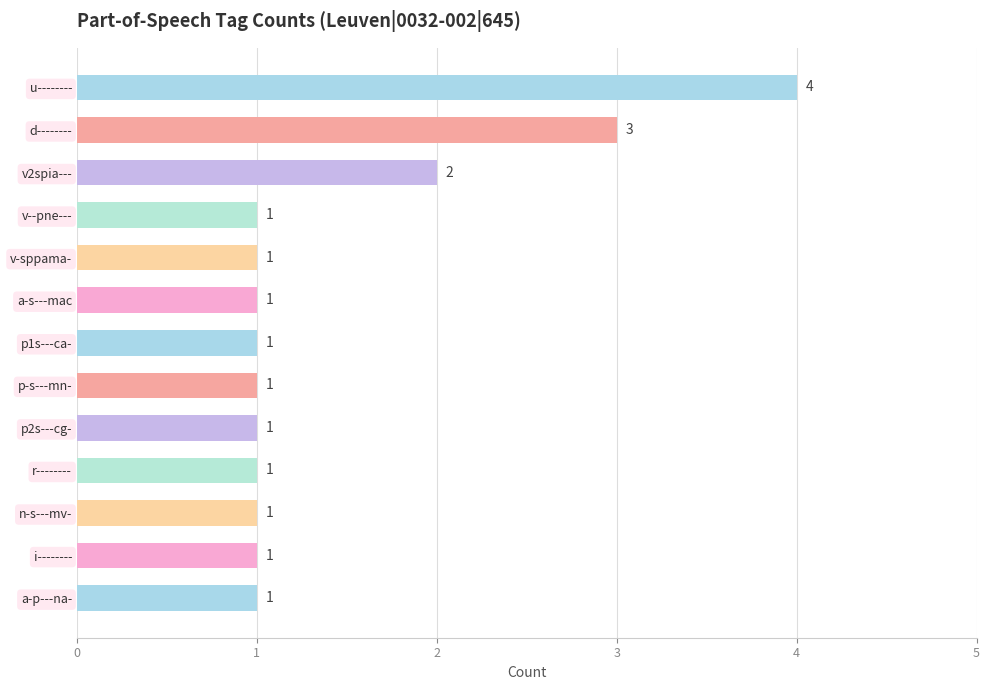

Approximately how many times larger is the value at v--pne--- compared to p2s---cg-?

1.0